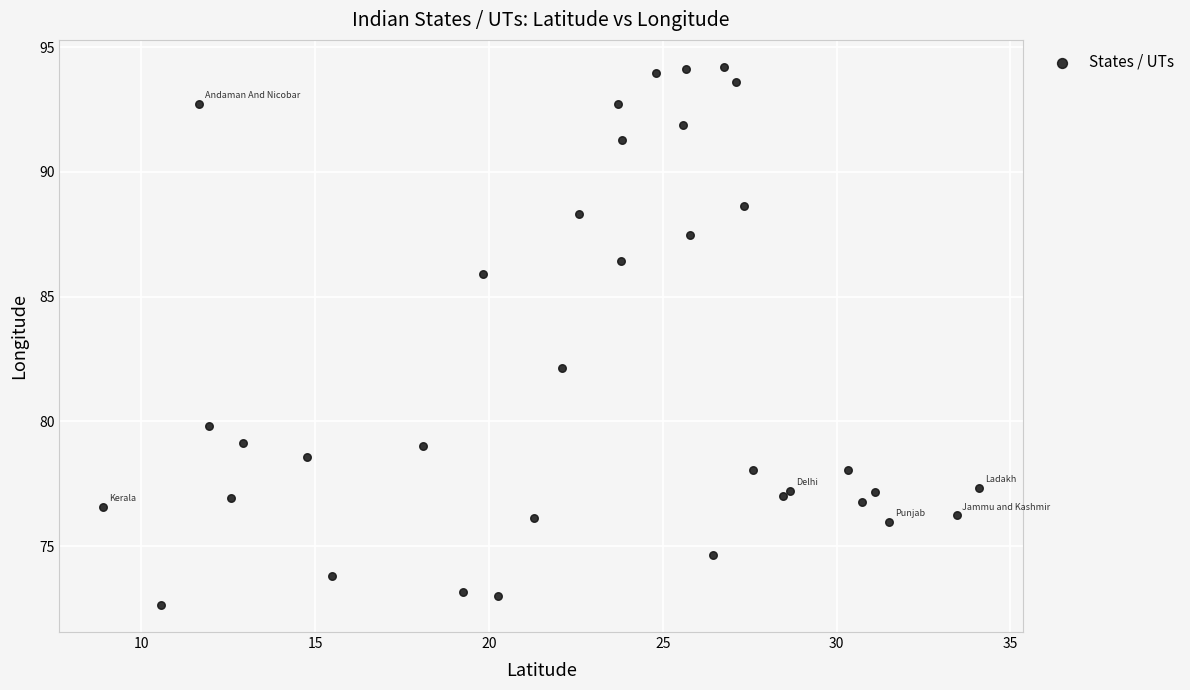

What Y value in the scatter plot is closest to 83?

82.2